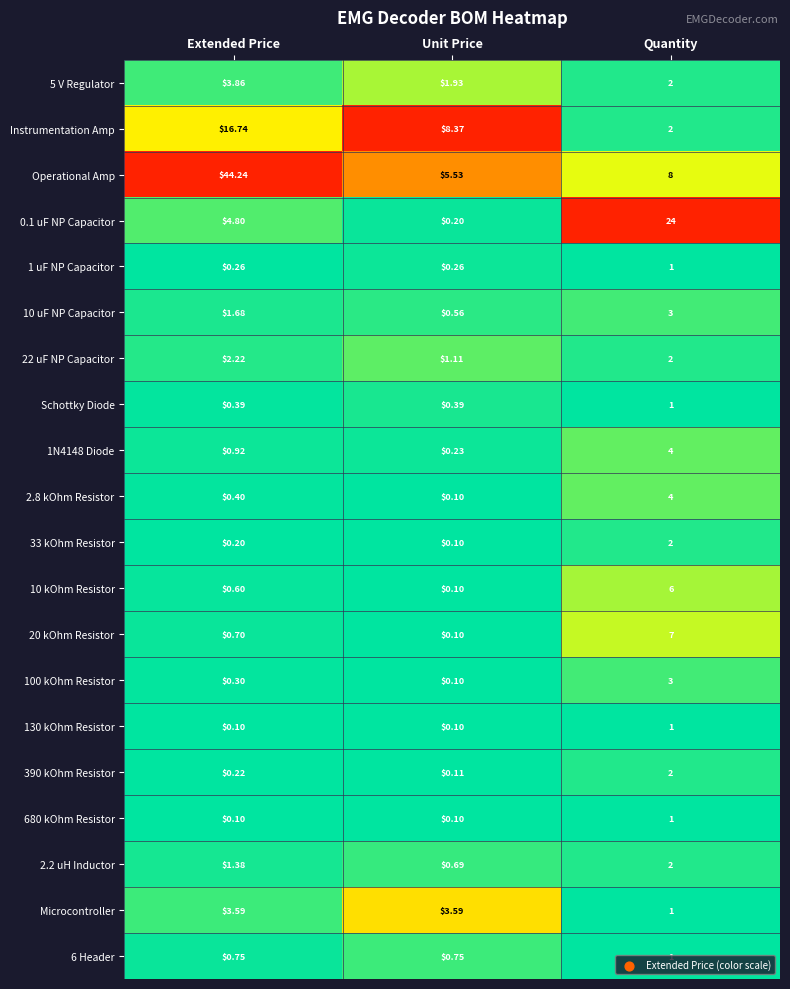

At how many categories does at least one series exceed 0?

3